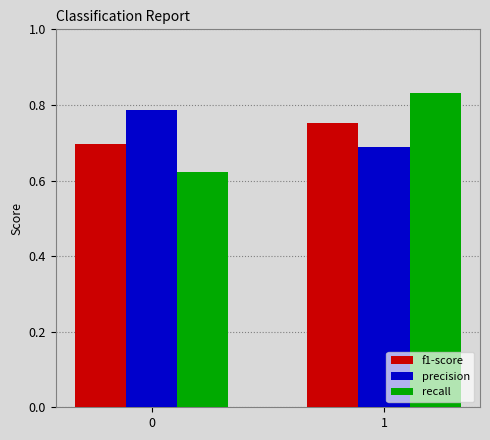

What is the sum of all f1-score values?

1.4